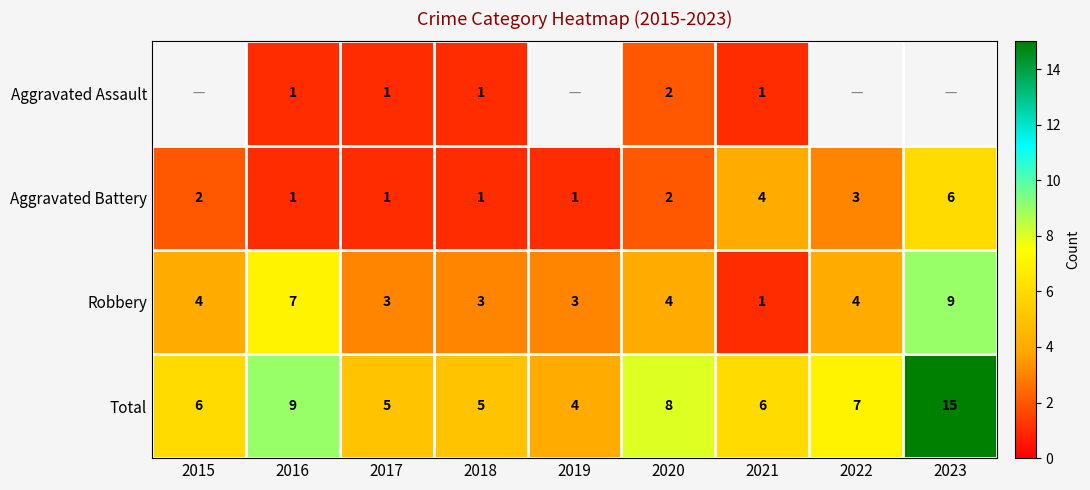

Is the value of Robbery at 2021 greater than the value of Total at 2018?

No